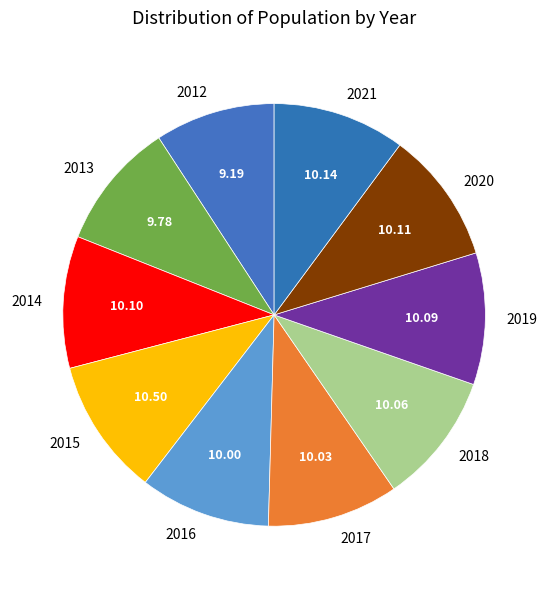

Combined, do 2017 and 2014 account for over 50%?

No